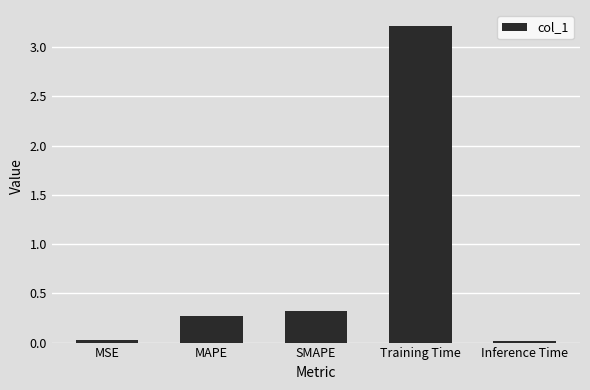

What is the difference between the maximum and minimum values?

3.2